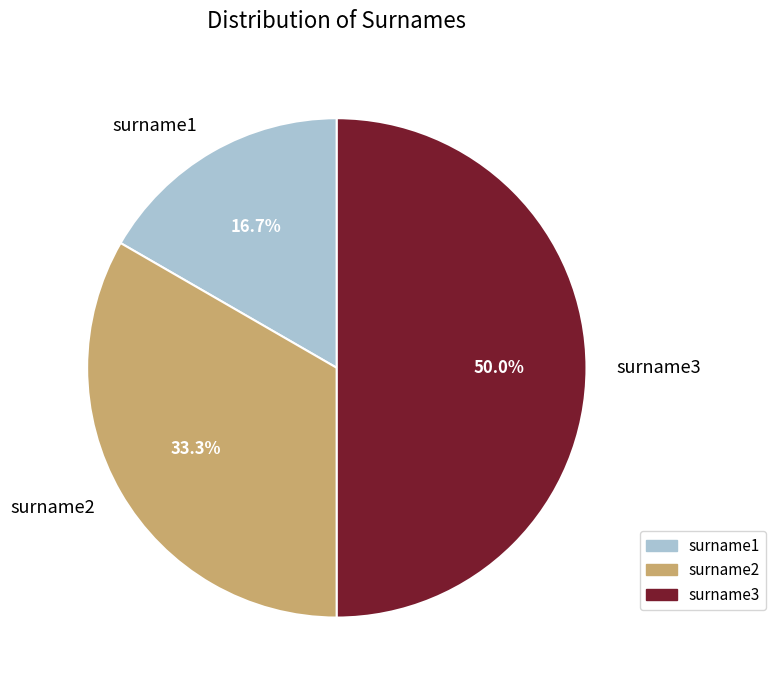

The surname3 slice represents 50% of the pie. True or false?

True